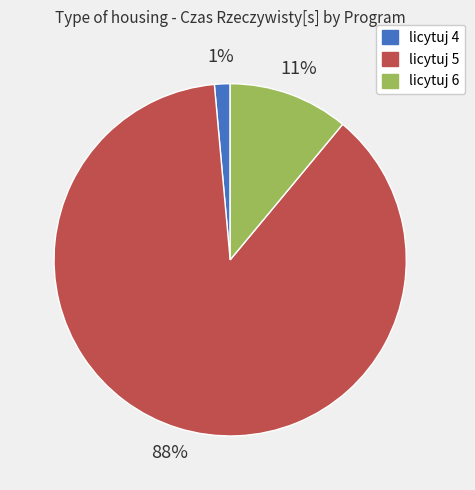

To the nearest percent, what is the average slice percentage?

33%